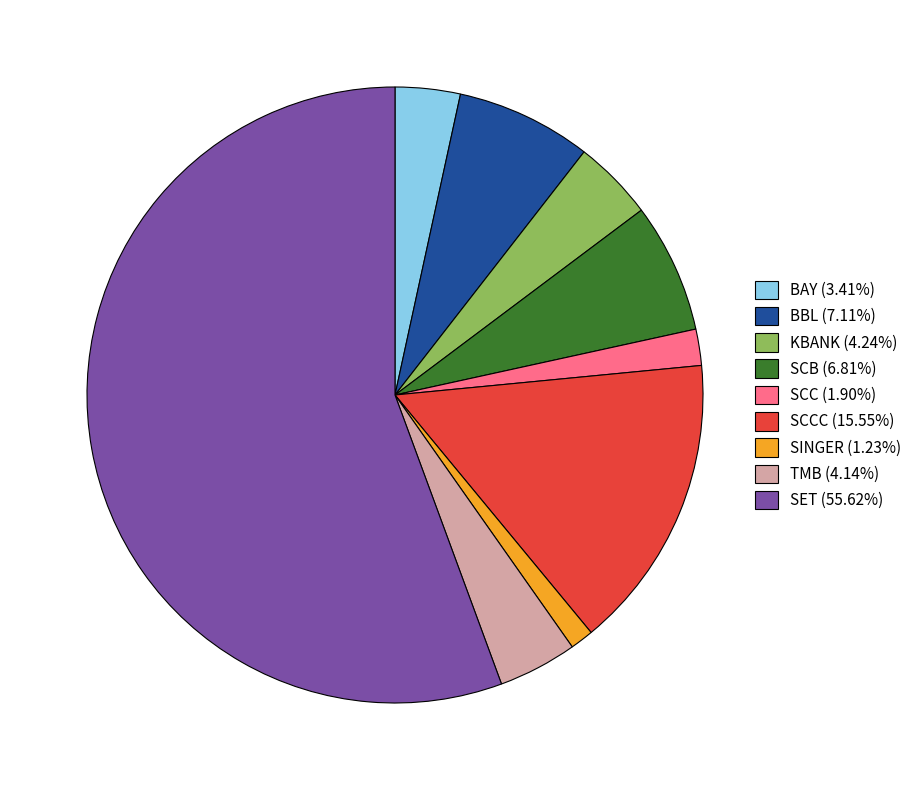

Approximately how many times larger is the value at KBANK (4.24%) compared to SCCC (15.55%)?

0.3